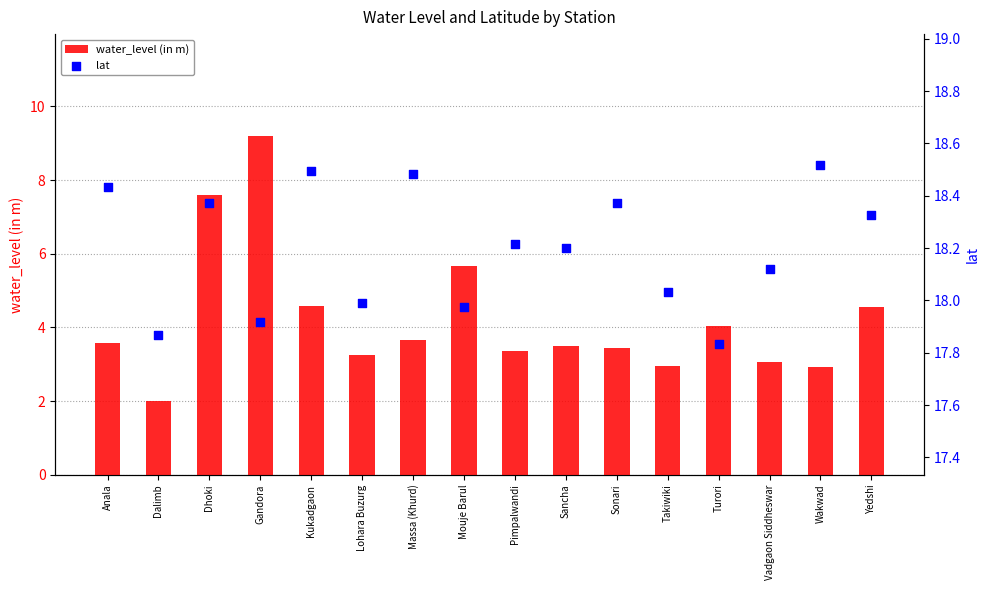

At which category is the sum across all series the highest?

Gandora